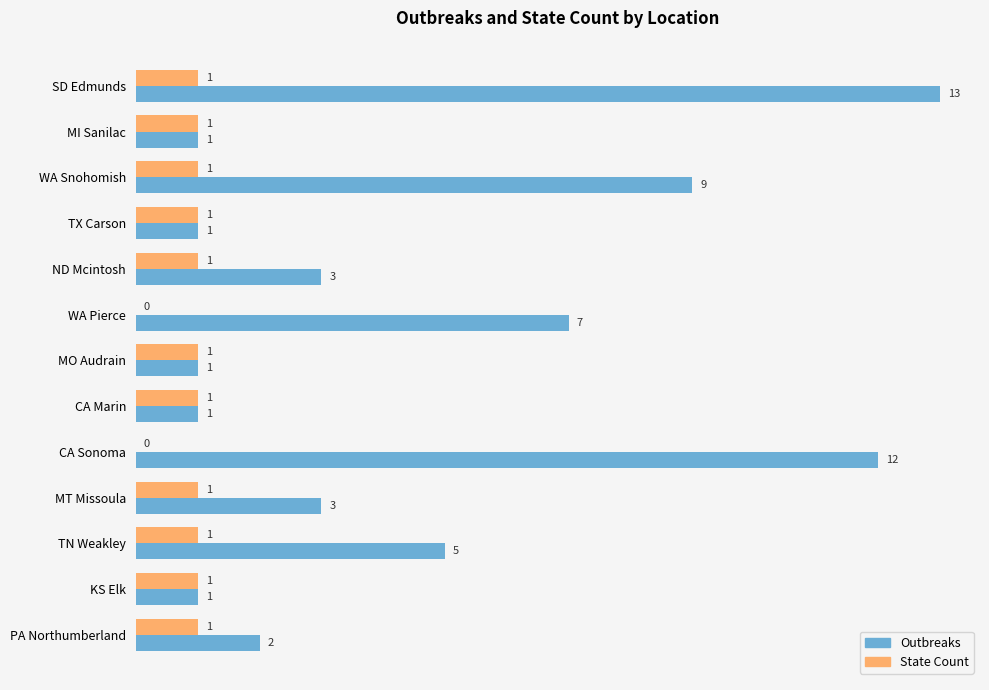

What is the sum of all Outbreaks values?

59